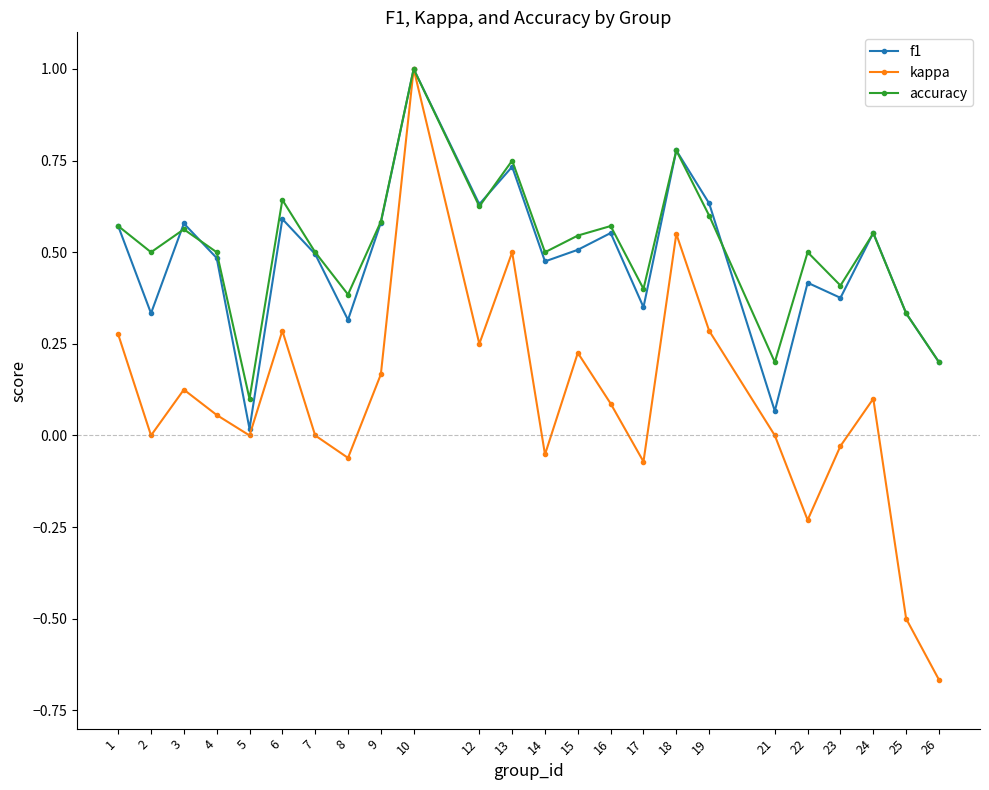

How many data points does each series have?

24